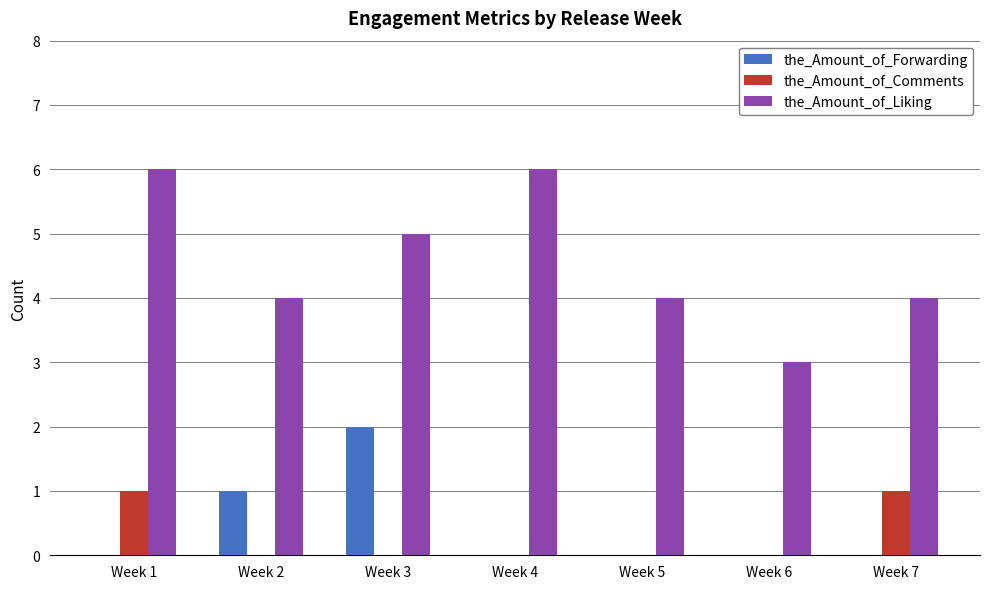

Which series has the largest total across all categories?

the_Amount_of_Liking